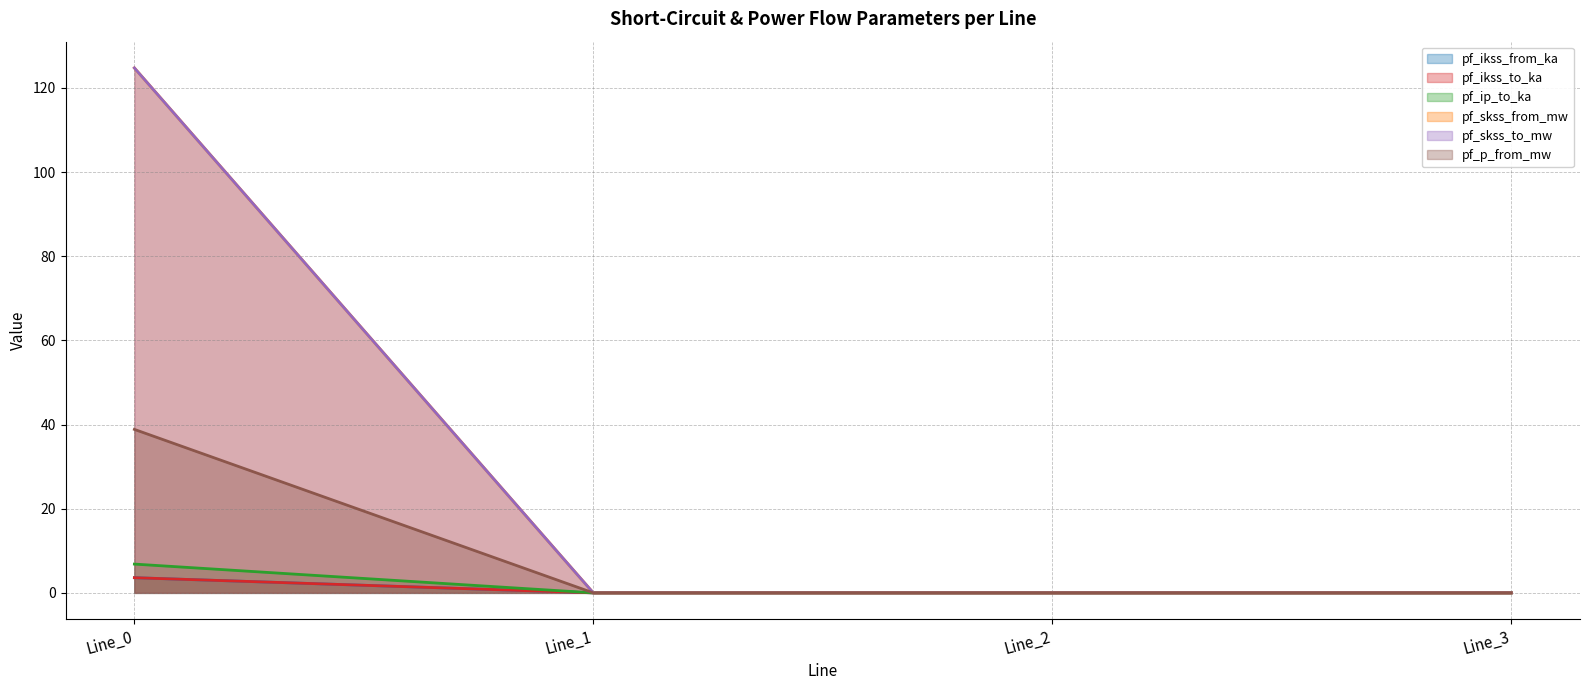

List the series in order of their peak value, highest first.

pf_skss_from_mw, pf_skss_to_mw, pf_p_from_mw, pf_ip_to_ka, pf_ikss_from_ka, pf_ikss_to_ka